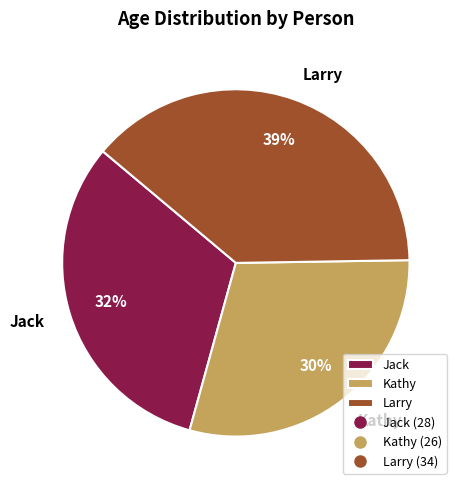

Is Jack the majority of the pie?

No